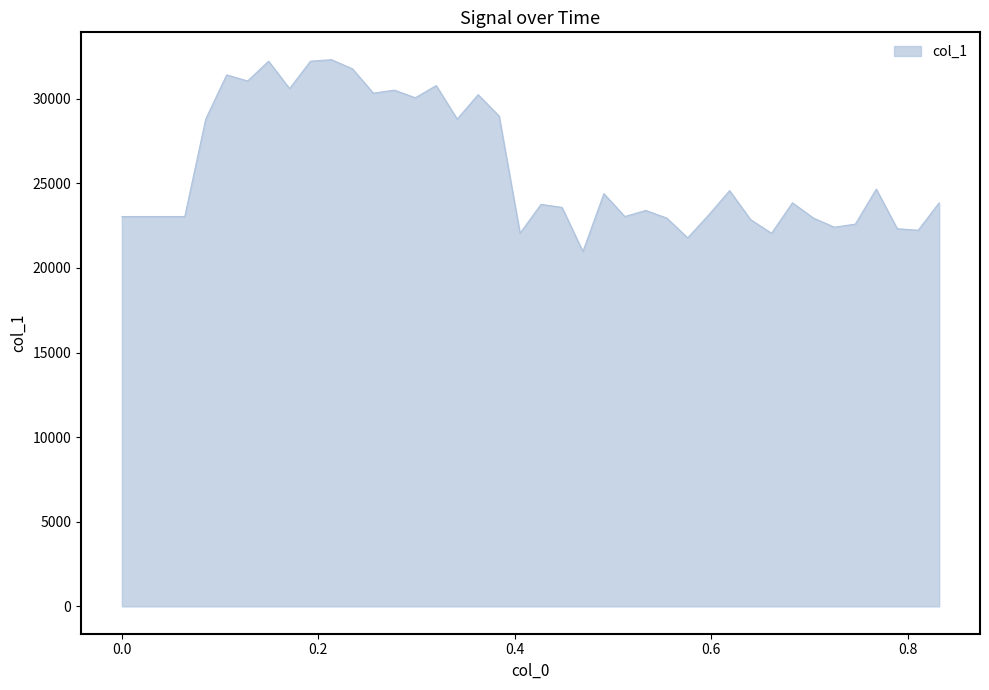

What is the difference between the maximum and minimum values?

11340